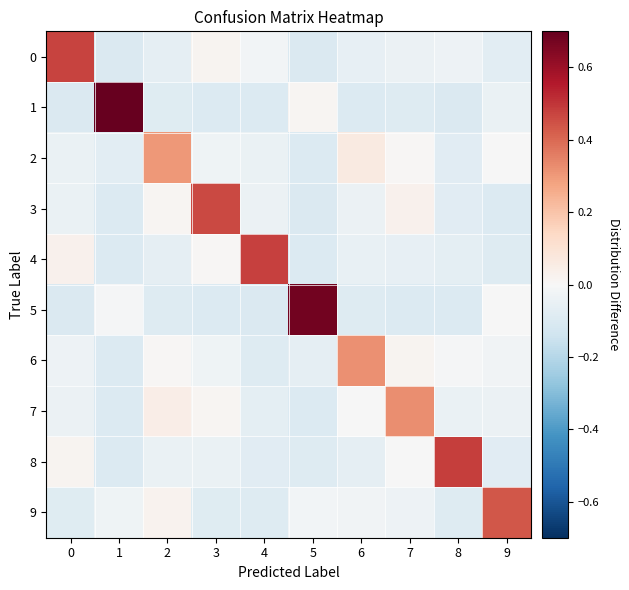

Which series has the largest total across all categories?

3